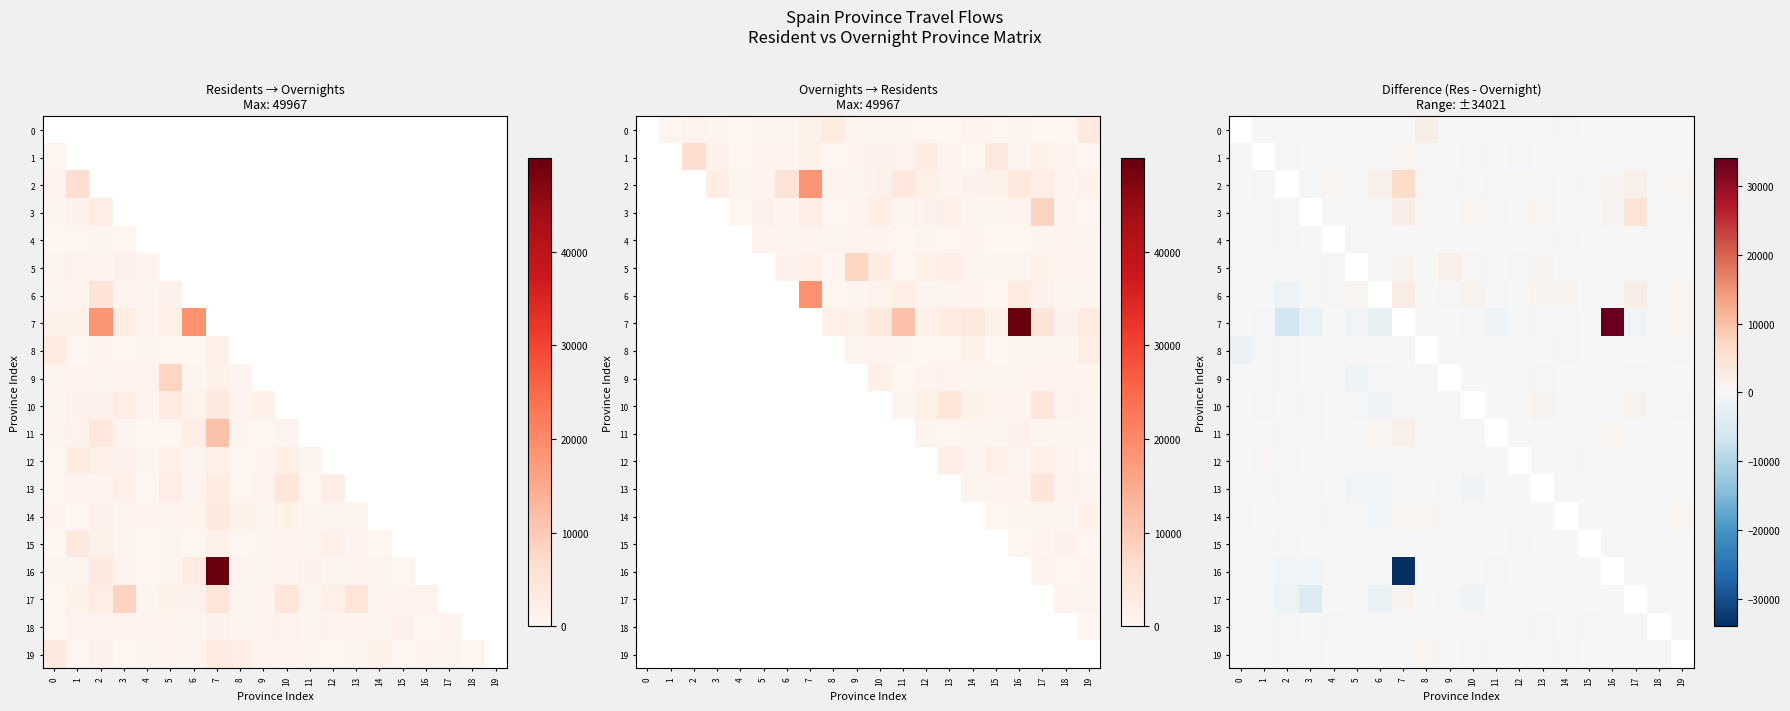

At which label does 18 first exceed 80?

1